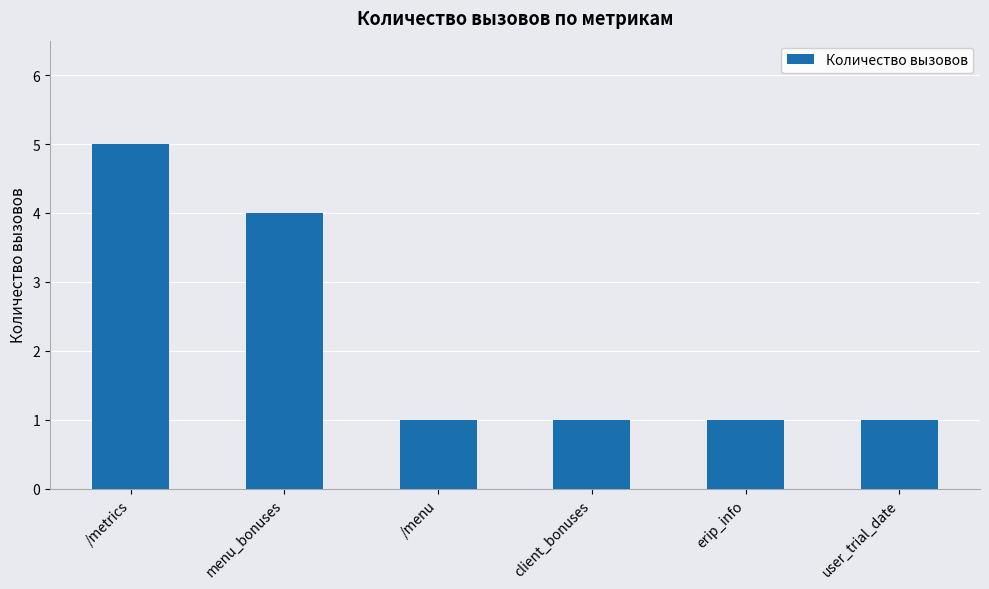

What is the maximum value shown in the chart?

5